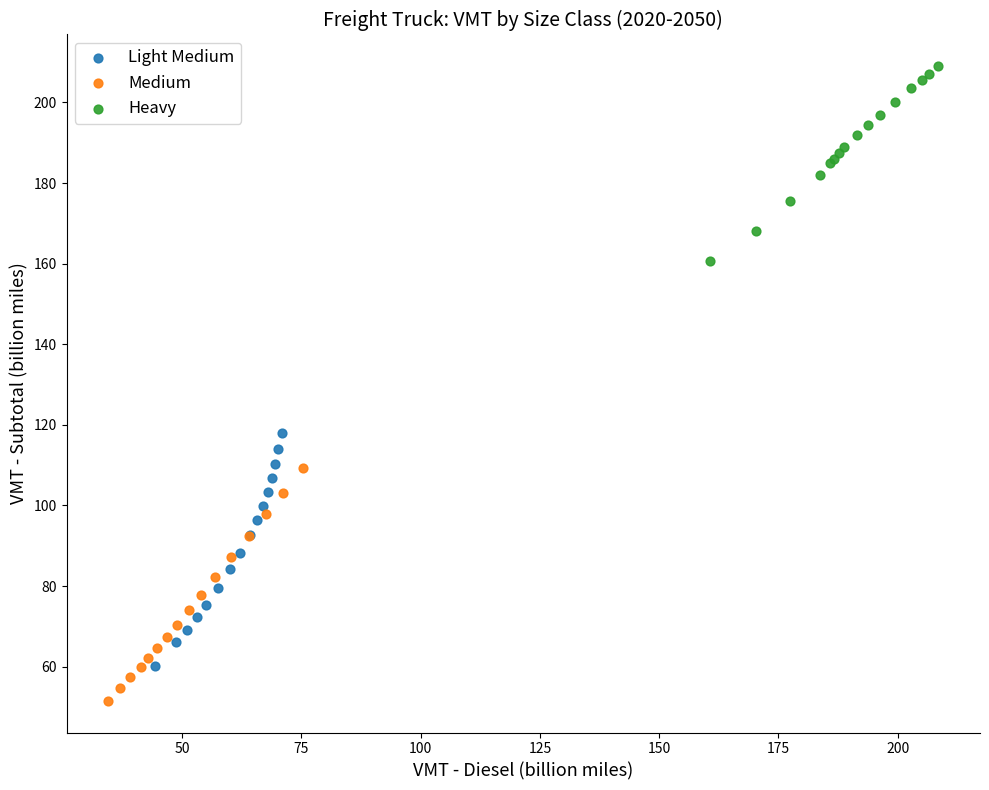

Which series contains the highest Y value?

Heavy